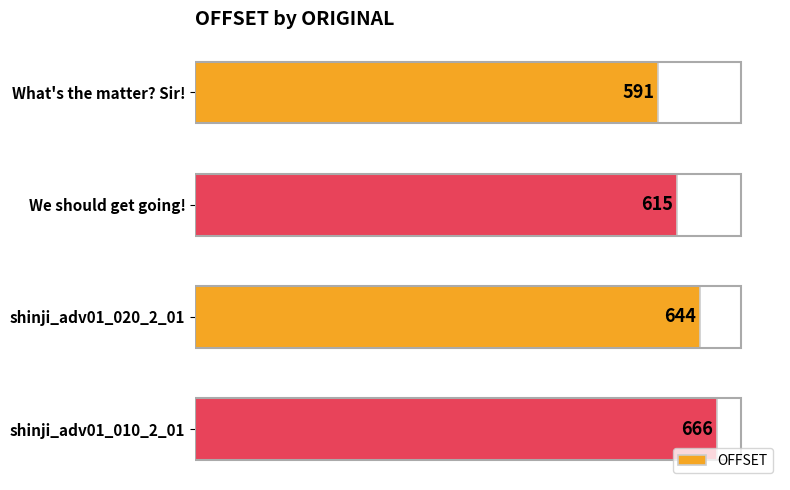

Rank the categories by value from highest to lowest.

shinji_adv01_010_2_01, shinji_adv01_020_2_01, We should get going!, What's the matter? Sir!